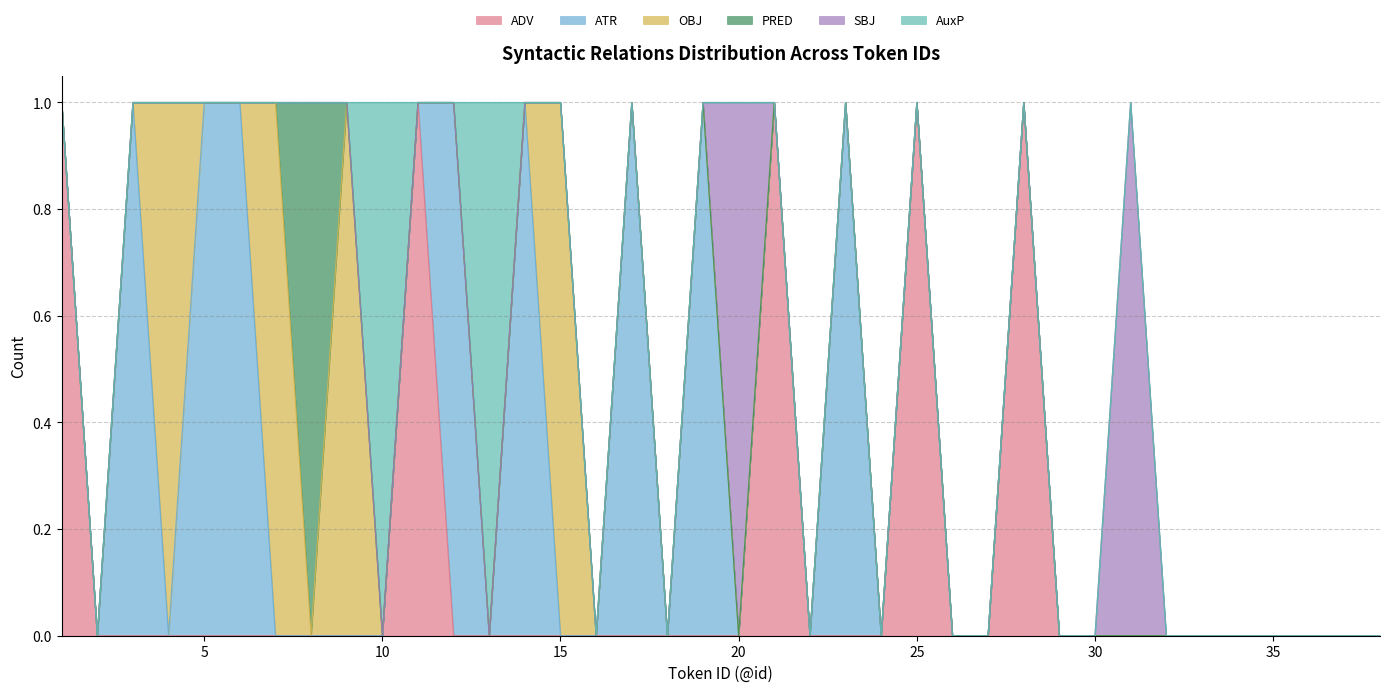

What are all the series names shown in the legend?

ADV, ATR, OBJ, PRED, SBJ, AuxP